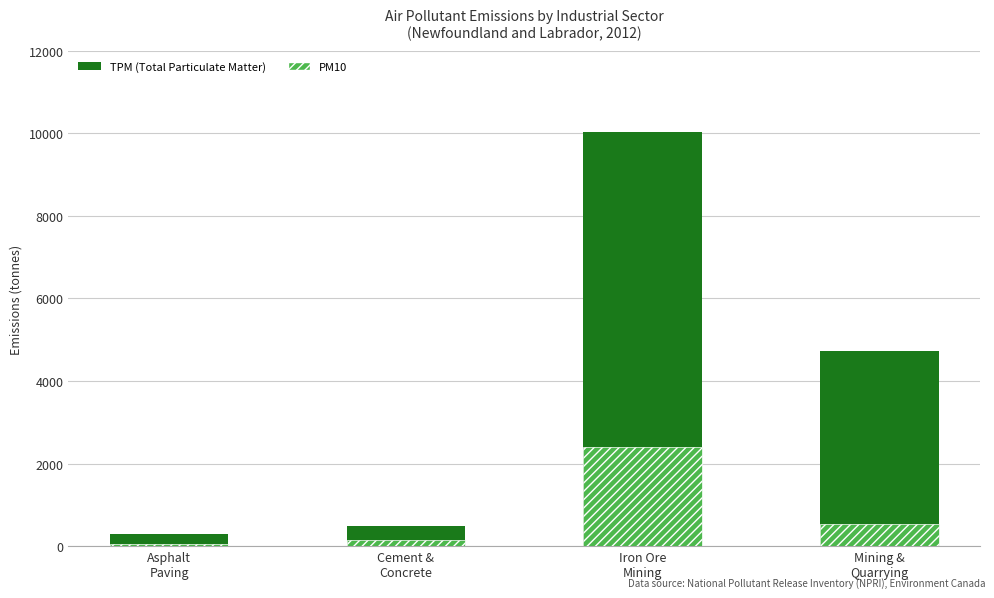

What is the label of the 3rd bar from the right?

Cement &
Concrete